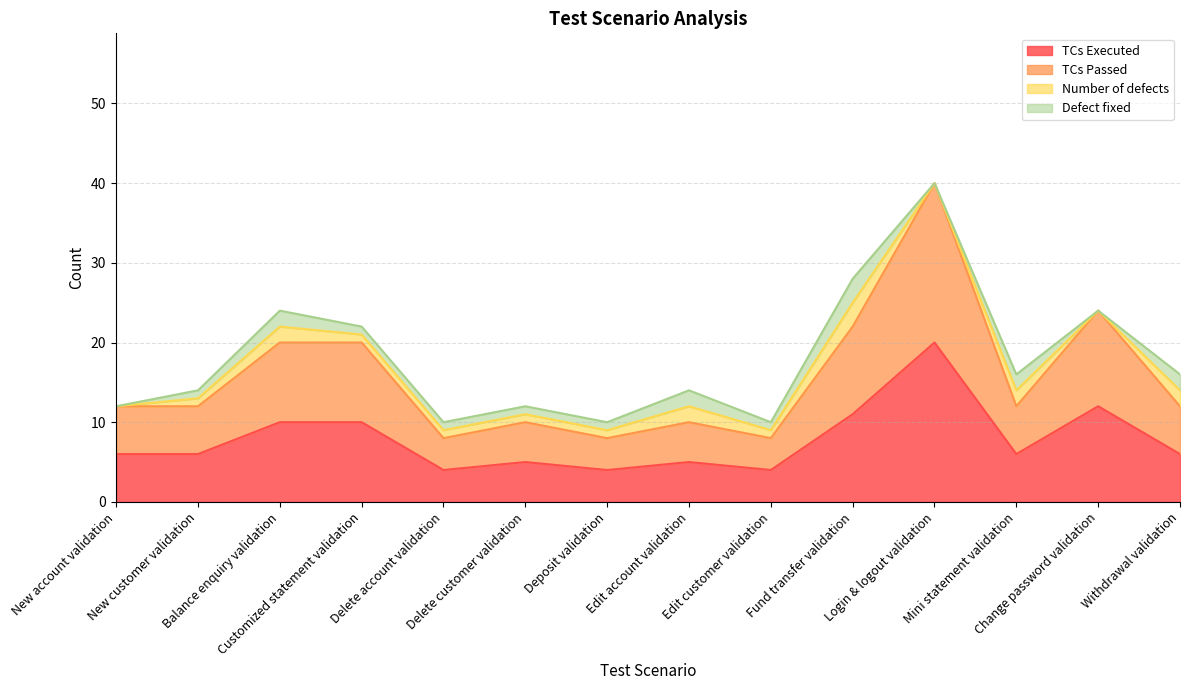

What is the label of the 8th point from the right?

Deposit validation